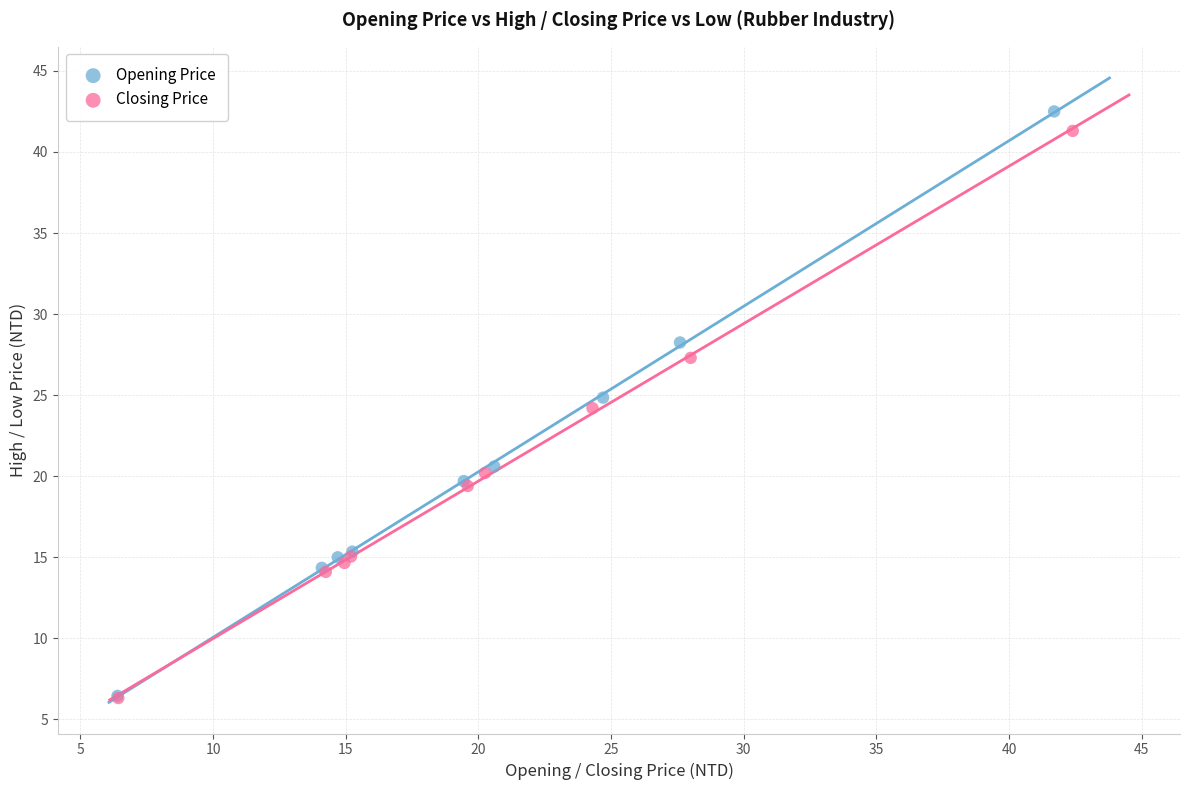

Which series has the largest Y range (max minus min)?

Opening Price